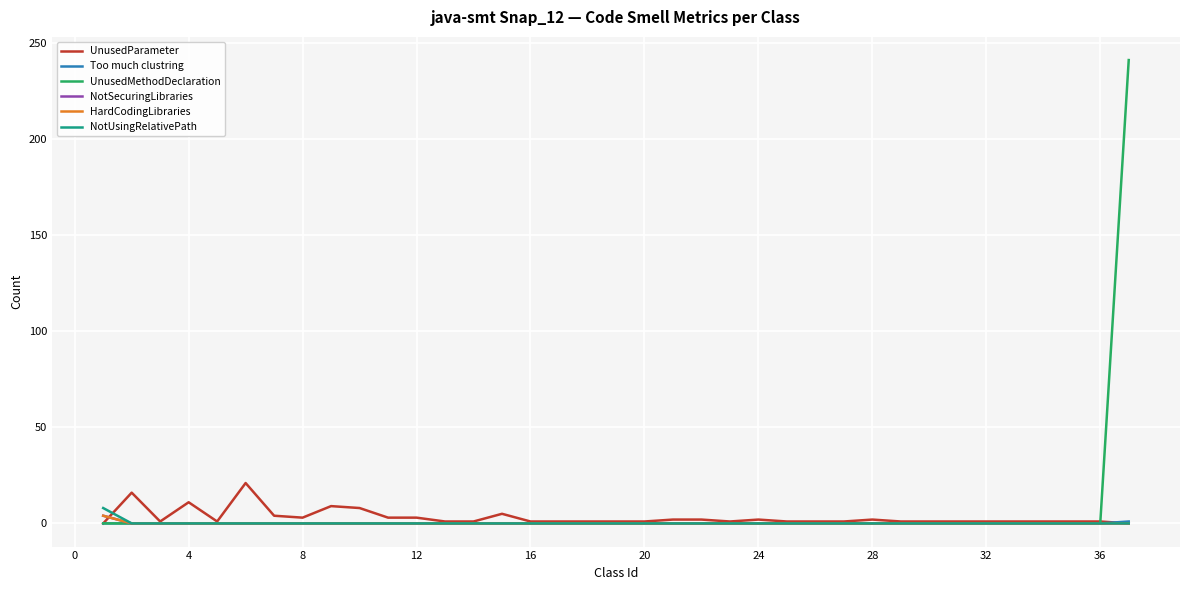

True or false: NotSecuringLibraries has more than 0 points higher than both neighbors.

False